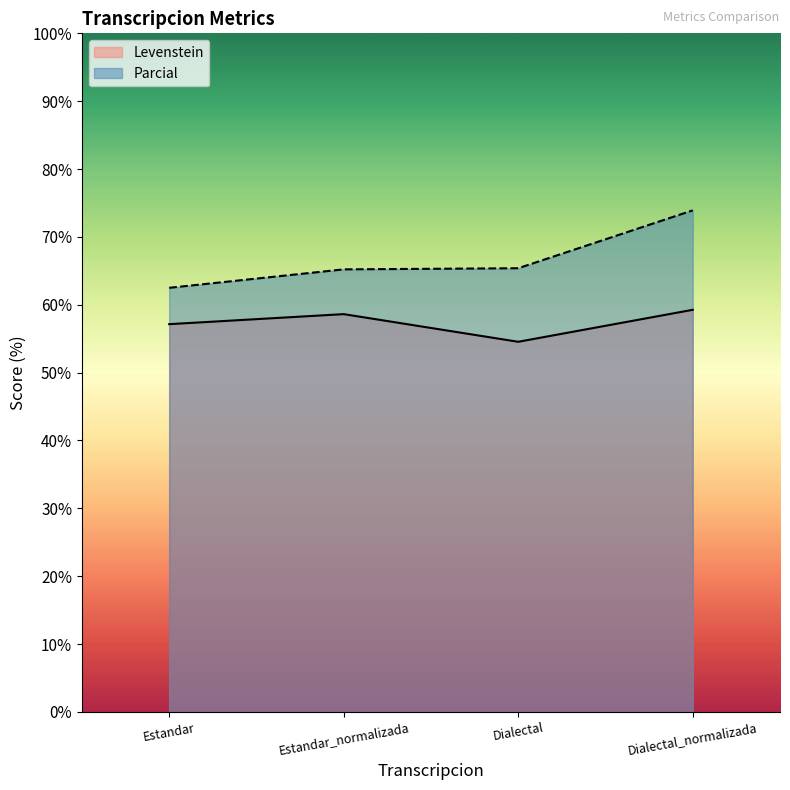

True or false: Levenstein and Parcial intersect in this chart.

False